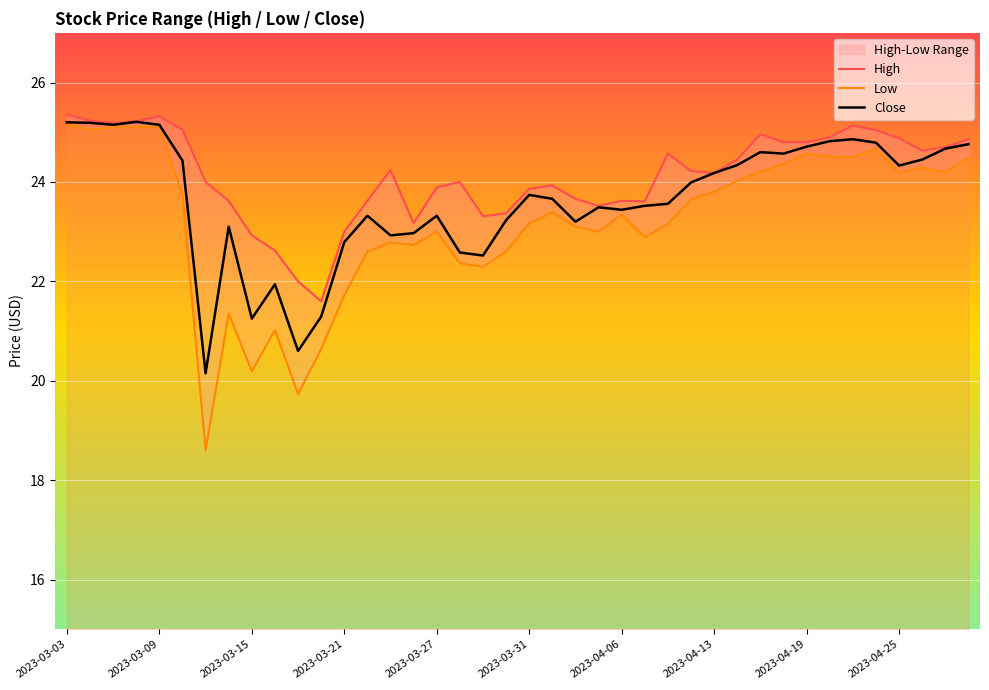

Is this an area chart (filled region under the line)?

No